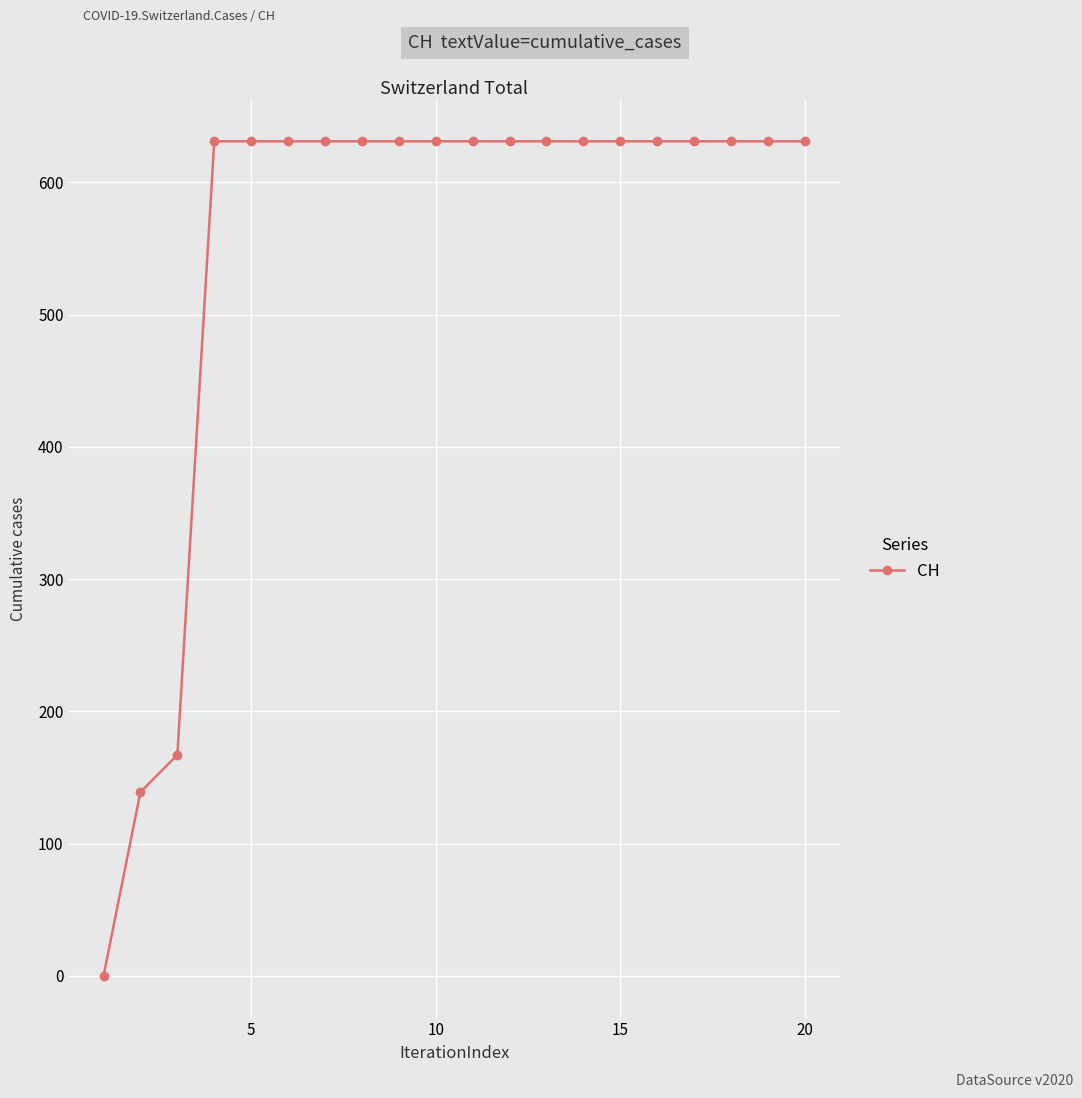

How many values are below 631?

3